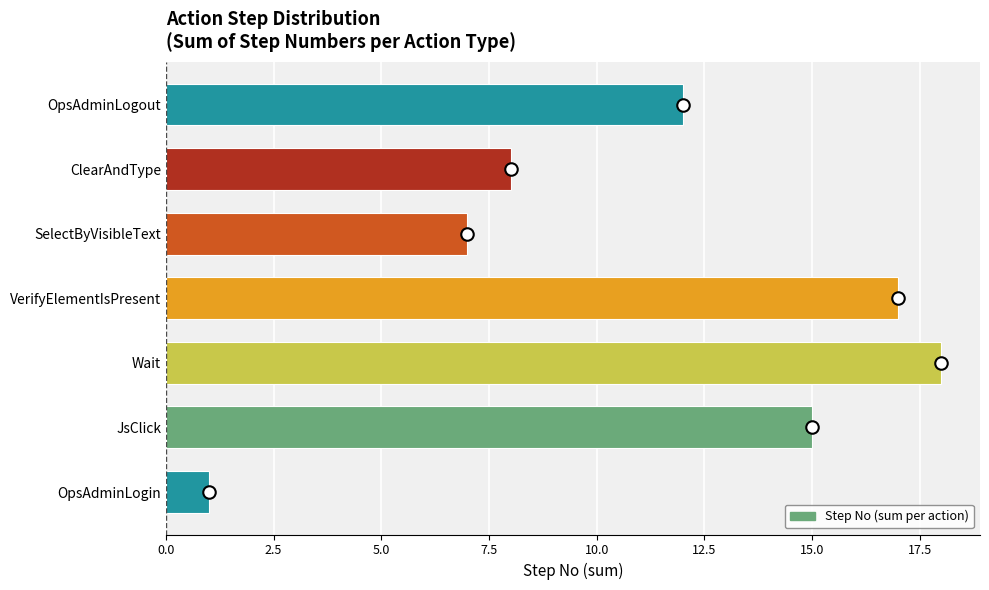

Rank the categories by value from lowest to highest.

OpsAdminLogin, SelectByVisibleText, ClearAndType, OpsAdminLogout, JsClick, VerifyElementIsPresent, Wait